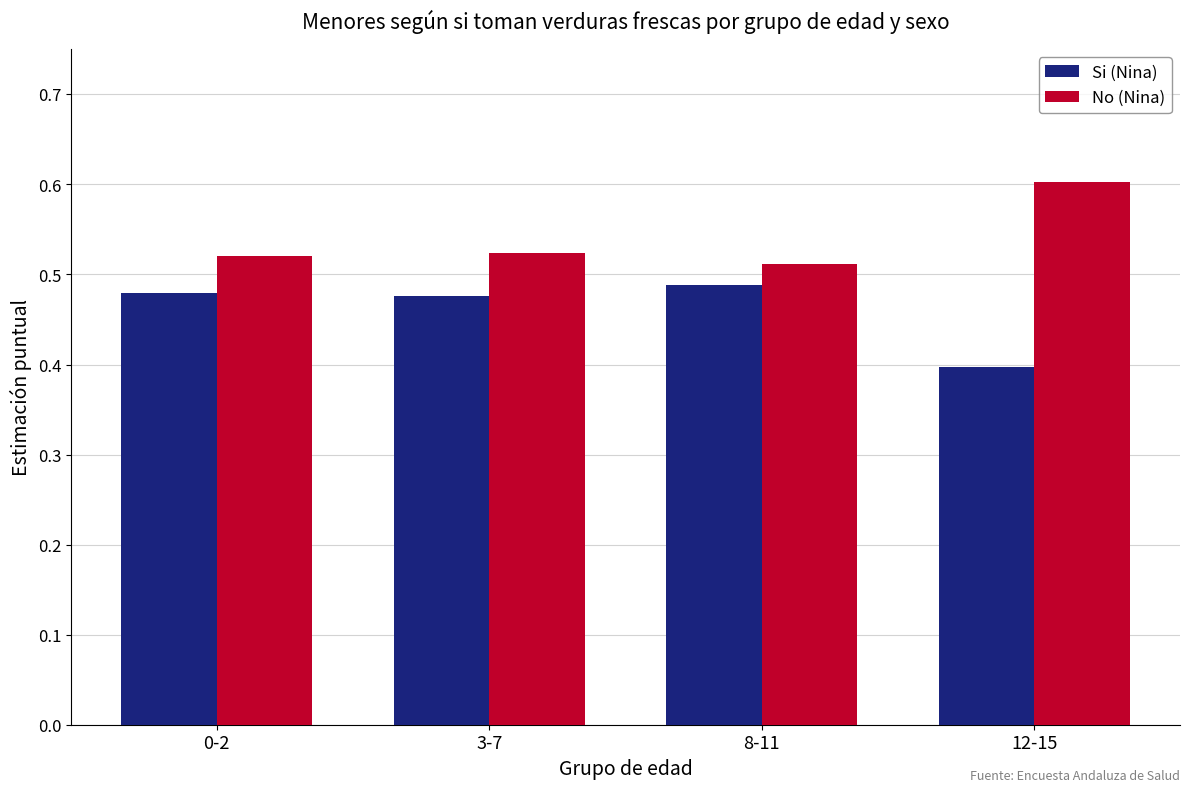

How many series are shown in this chart?

2